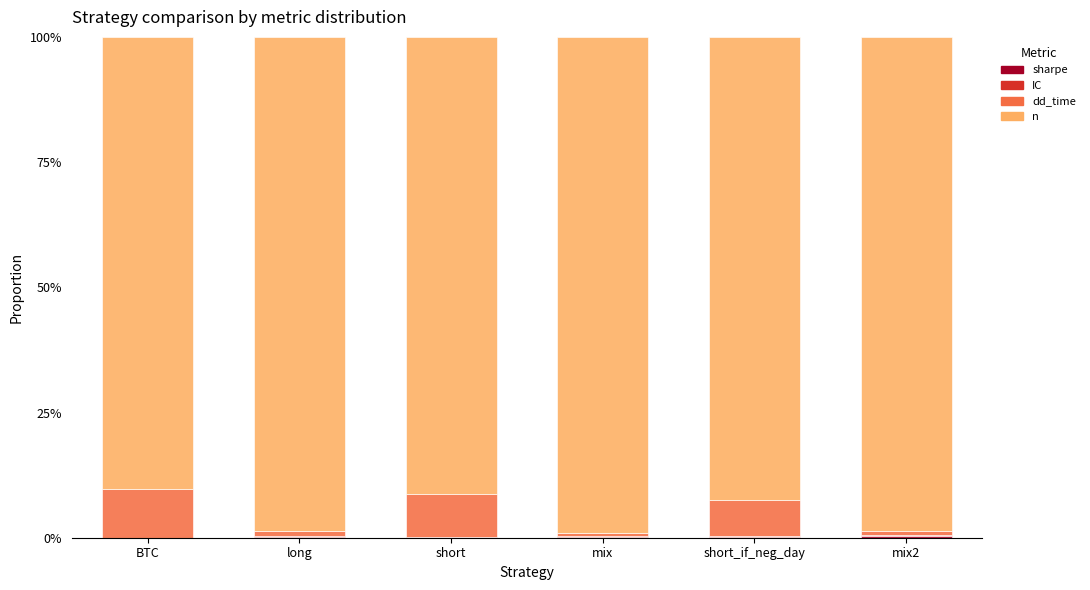

What position from the left is mix2?

6